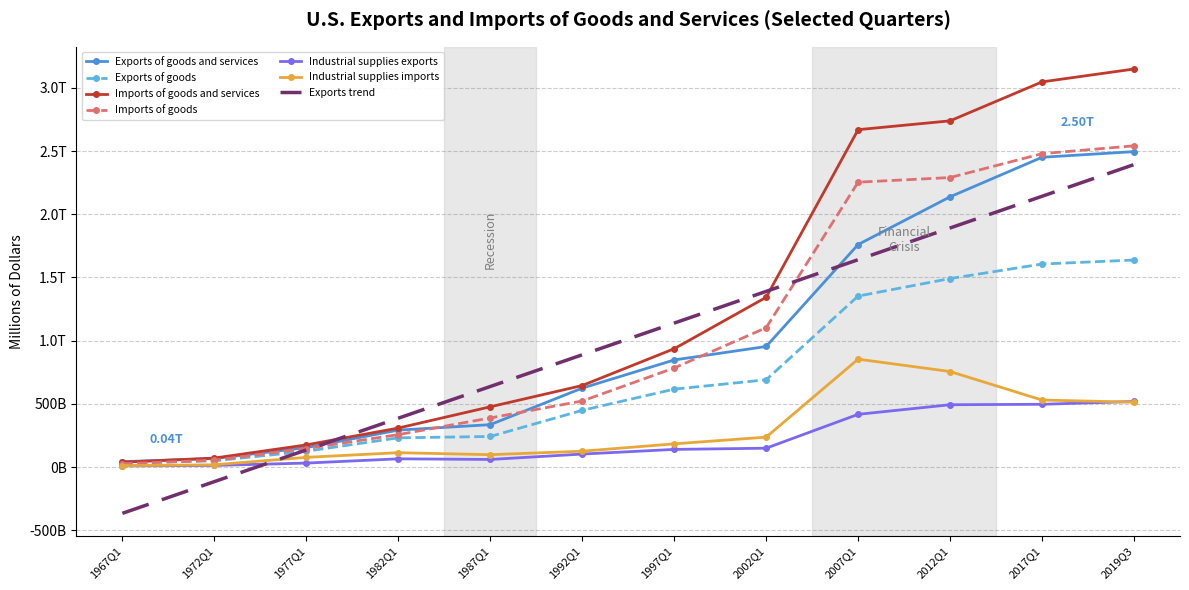

What value does the Exports of goods and services series have at 1992Q1?

625287